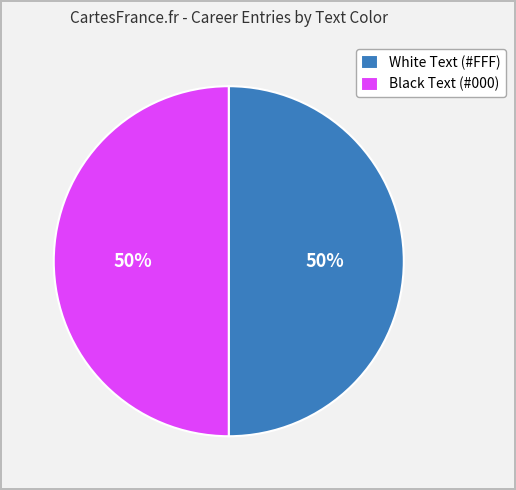

Count the number of slices in the pie.

2